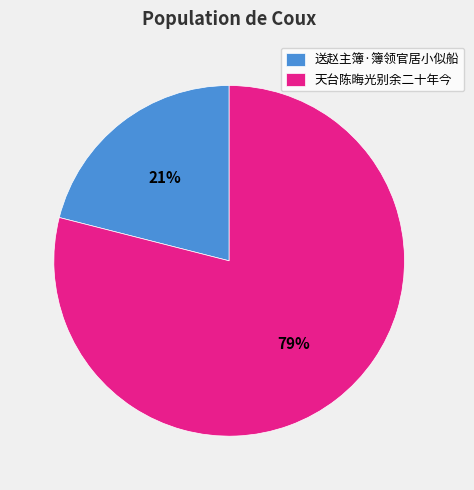

Does 送赵主簿·簿领官居小似船 represent more than half of the total?

No